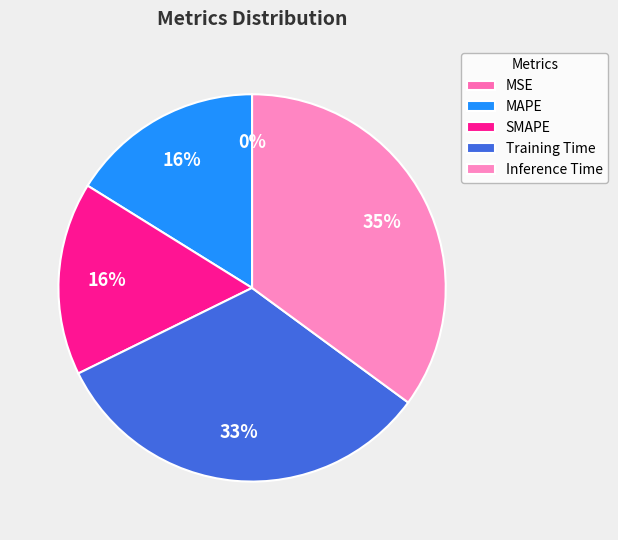

Which slice is the smallest?

MSE